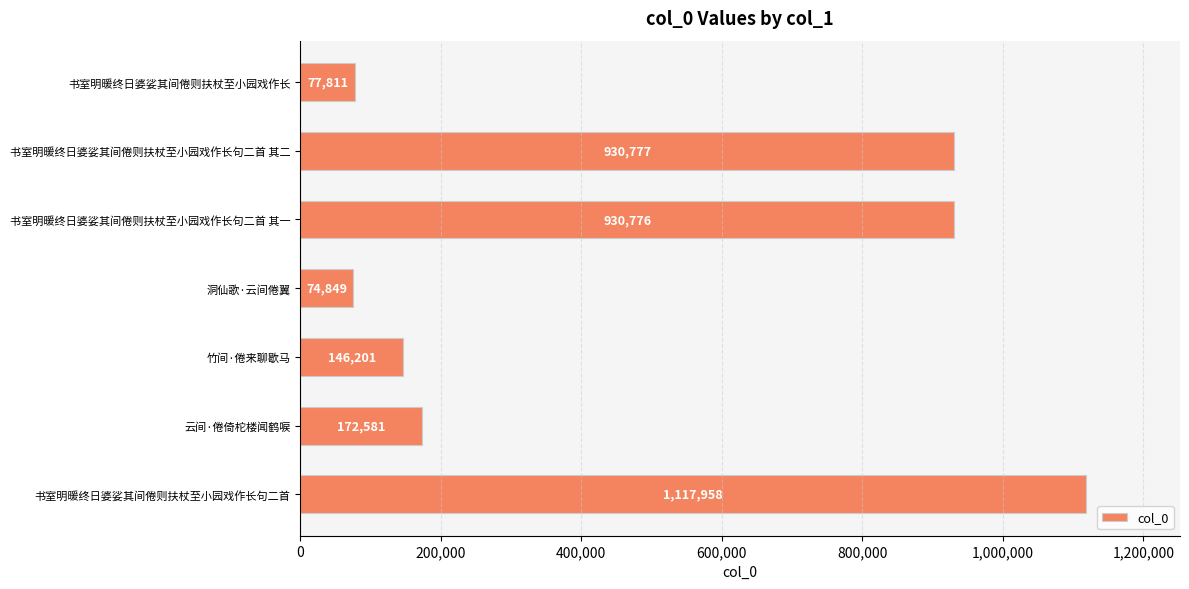

List the labels in order of value, largest first.

书室明暖终日婆娑其间倦则扶杖至小园戏作长句二首, 书室明暖终日婆娑其间倦则扶杖至小园戏作长句二首 其二, 书室明暖终日婆娑其间倦则扶杖至小园戏作长句二首 其一, 云间·倦倚柁楼闻鹤唳, 竹间·倦来聊歇马, 书室明暖终日婆娑其间倦则扶杖至小园戏作长, 洞仙歌·云间倦翼